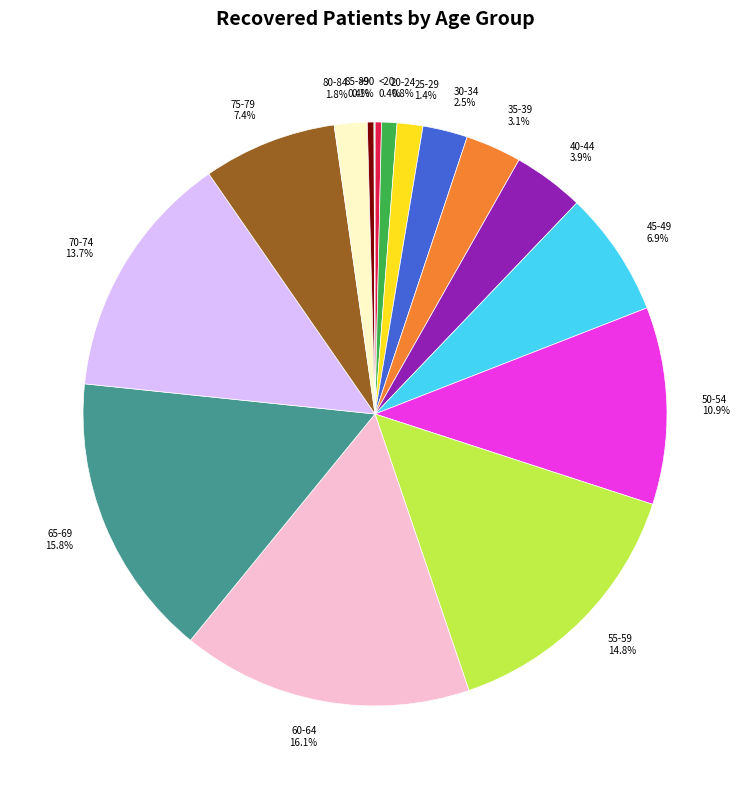

What percentage is the 50-54 slice, to the nearest percent?

11%